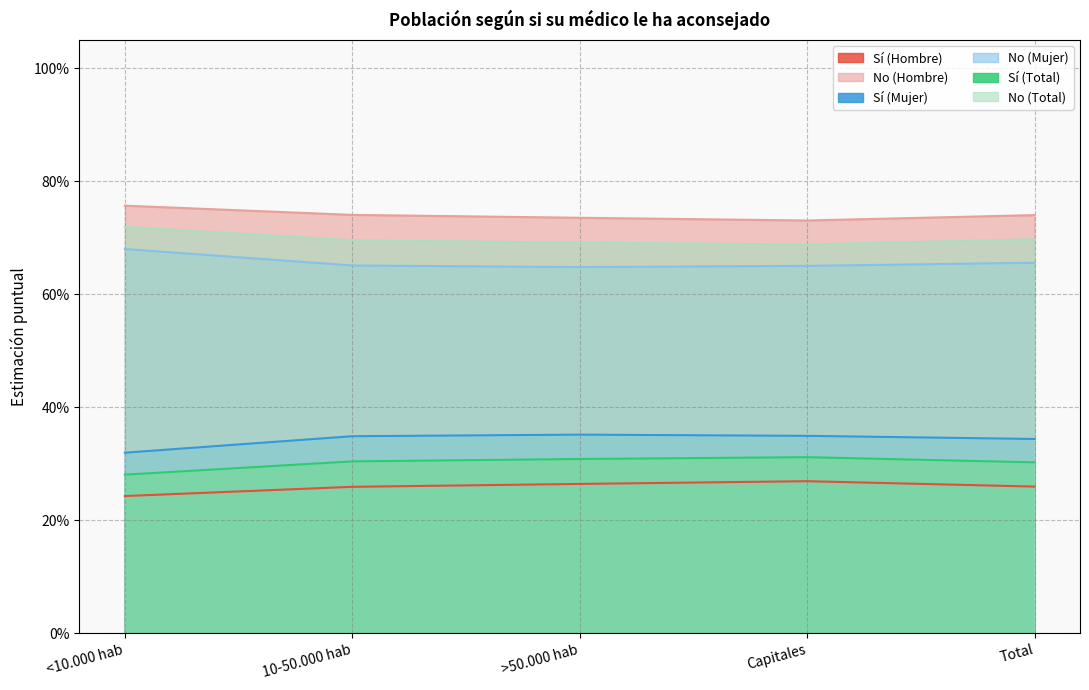

List the labels in order of Sí (Mujer) value, largest first.

>50.000 hab, Capitales, 10-50.000 hab, Total, <10.000 hab